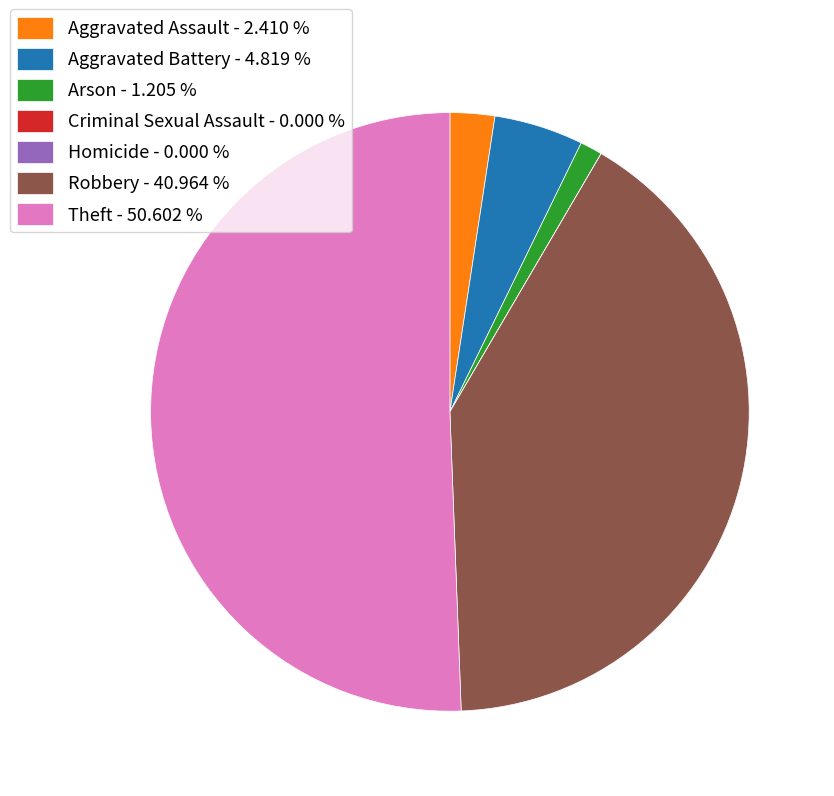

True or false: Arson accounts for 11% of the total.

False